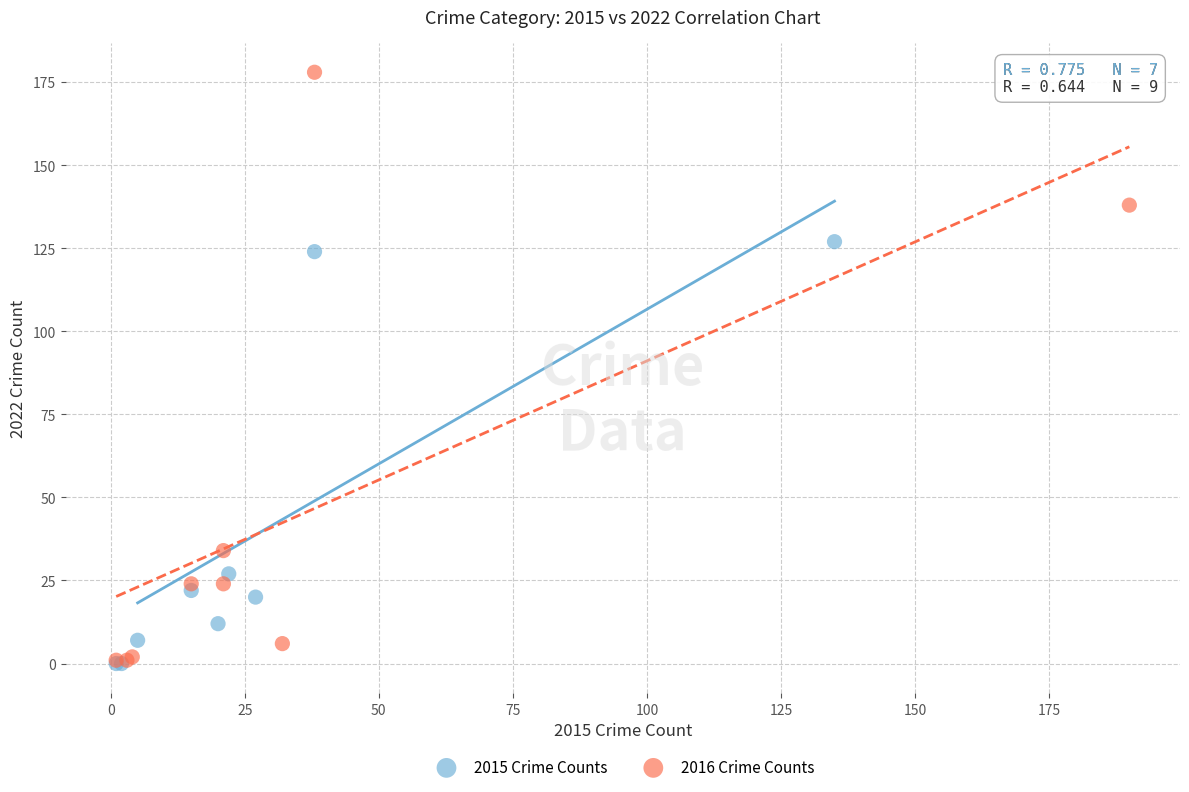

Which series contains the highest Y value?

2016 Crime Counts